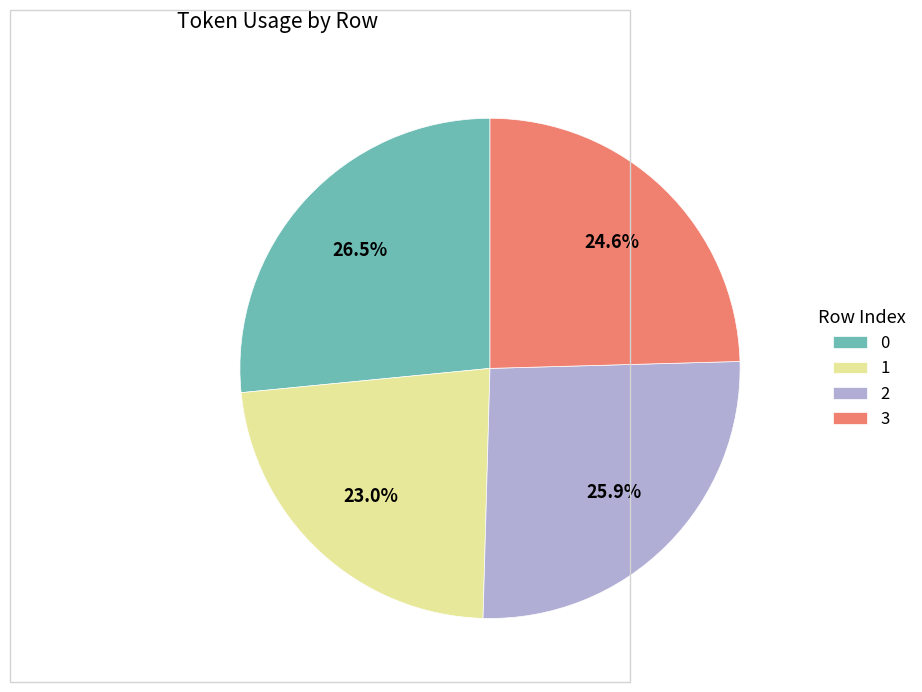

To the nearest percent, what is the difference between the 2 and 3 slice percentages?

1%